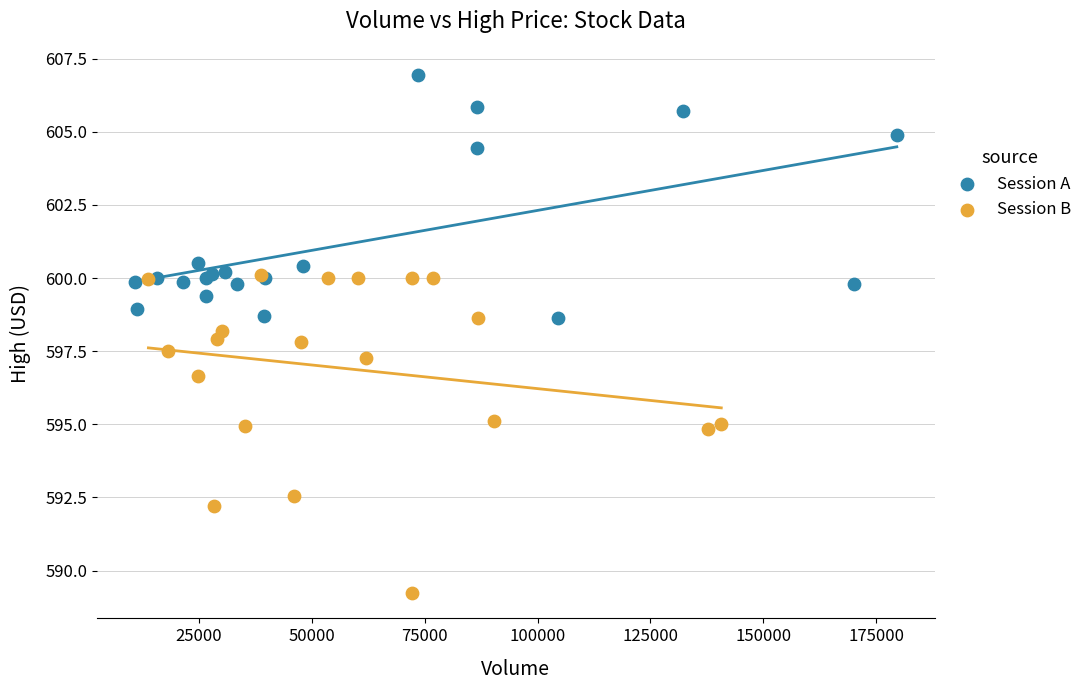

Which series contains the highest Y value?

Session A